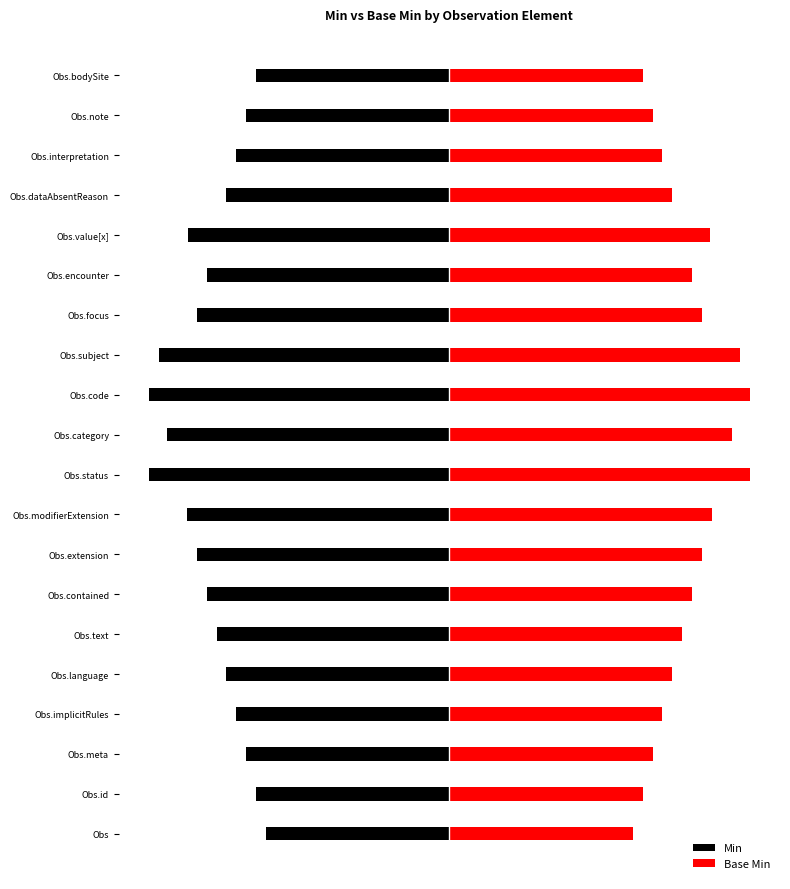

How many data points does each series have?

20